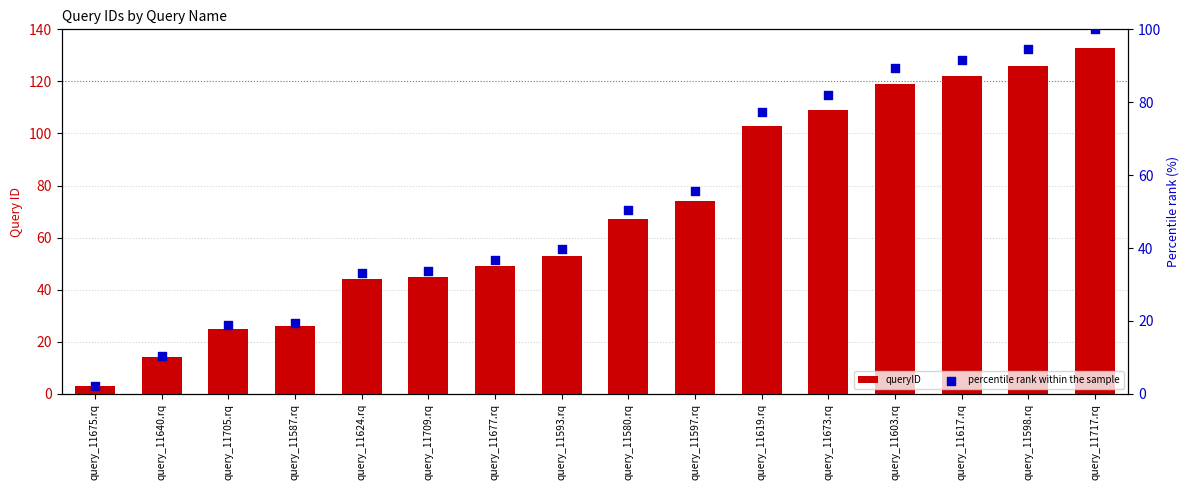

Which series has the largest total across all categories?

queryID